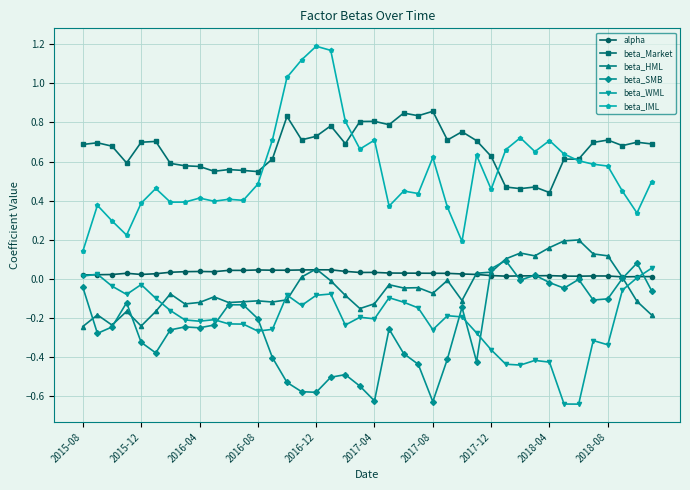

Which series has the widest spread of values?

beta_IML